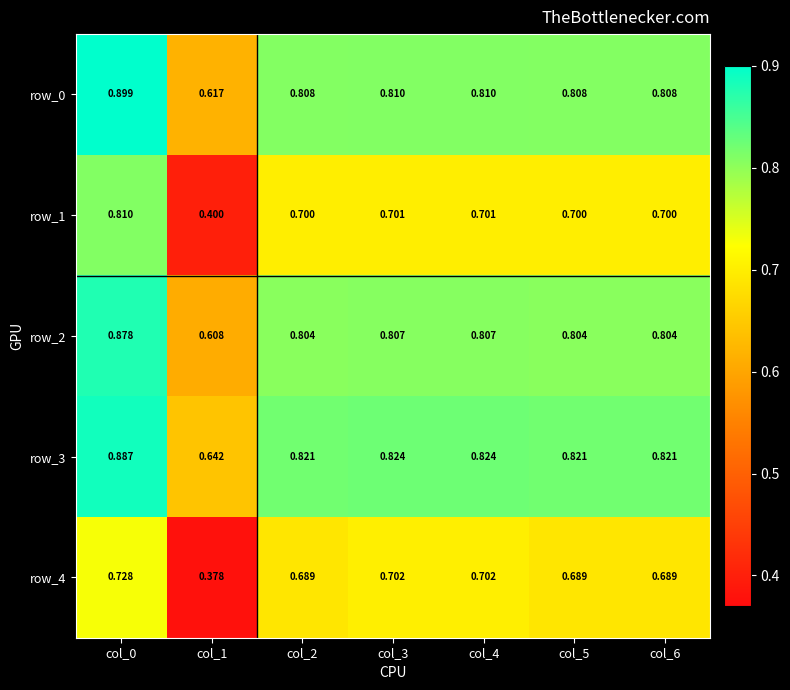

Where is row_3 nearest to the value 0?

col_1